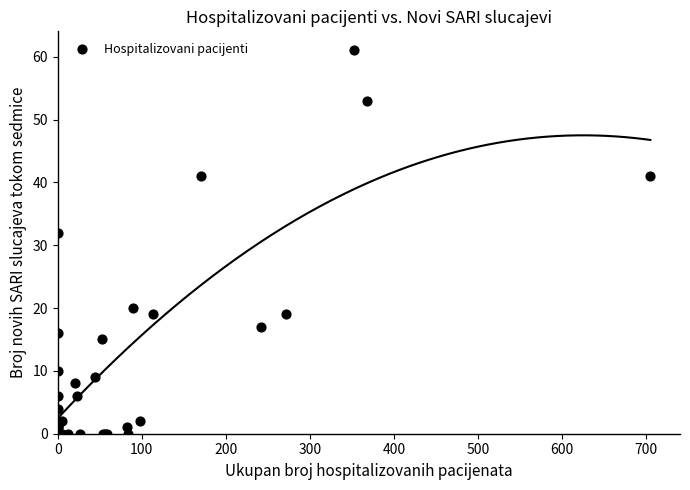

What Y value in the scatter plot is closest to 30?

32